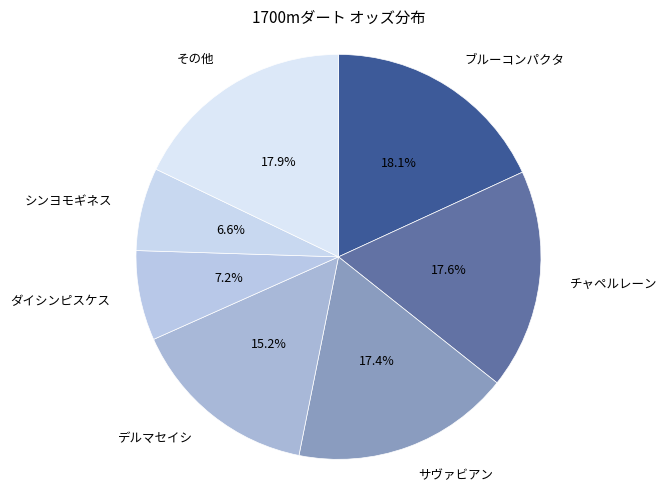

How many slices are in this pie chart?

7